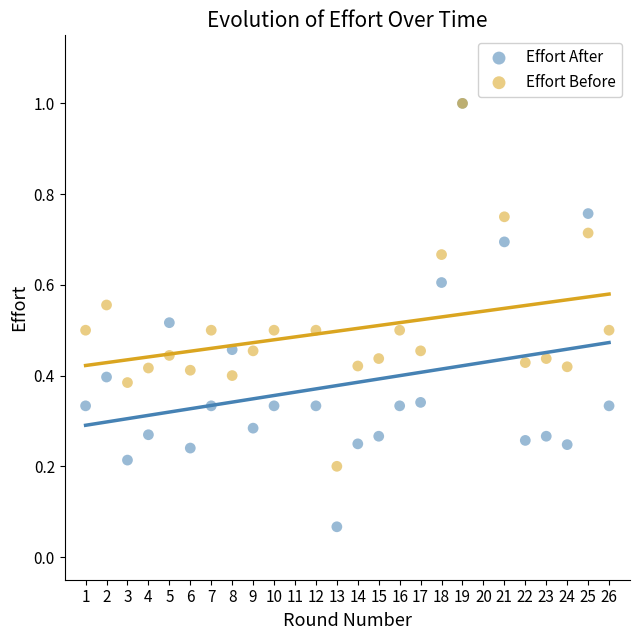

Which series has the largest Y range (max minus min)?

Effort After